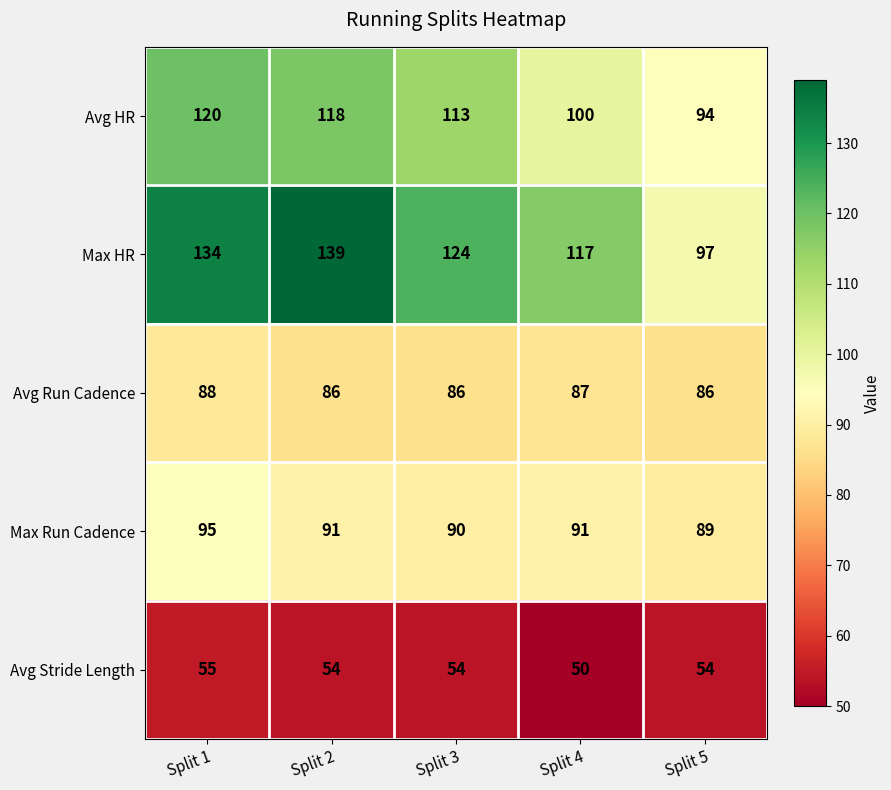

At which category is the sum across all series the highest?

Split 1